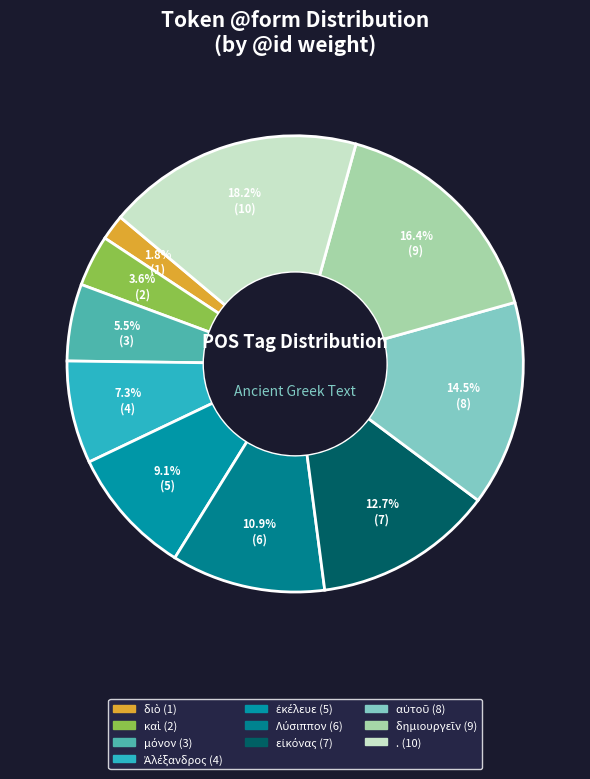

Count the number of slices in the pie.

10